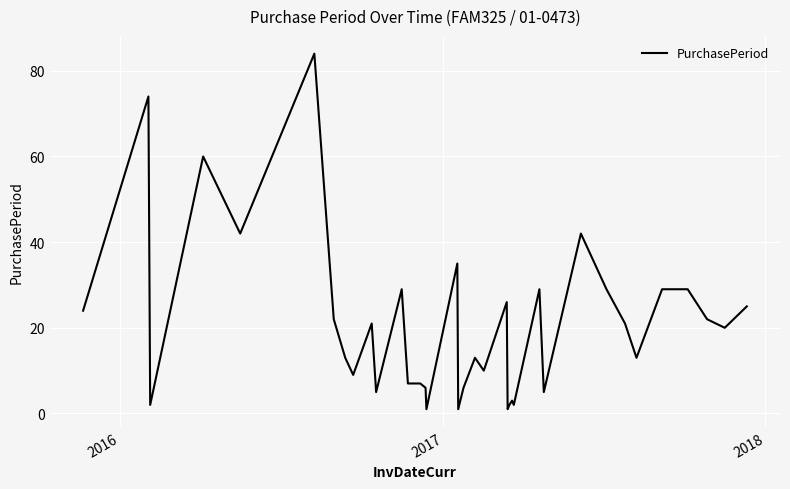

What is the difference between the maximum and minimum values?

83